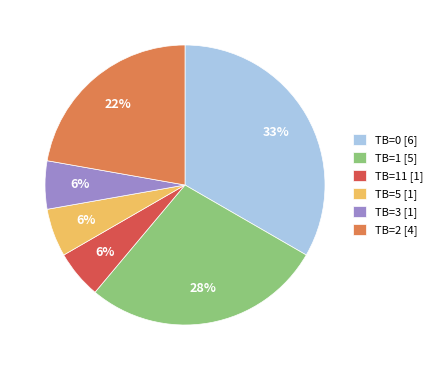

Does any single category account for the majority?

No